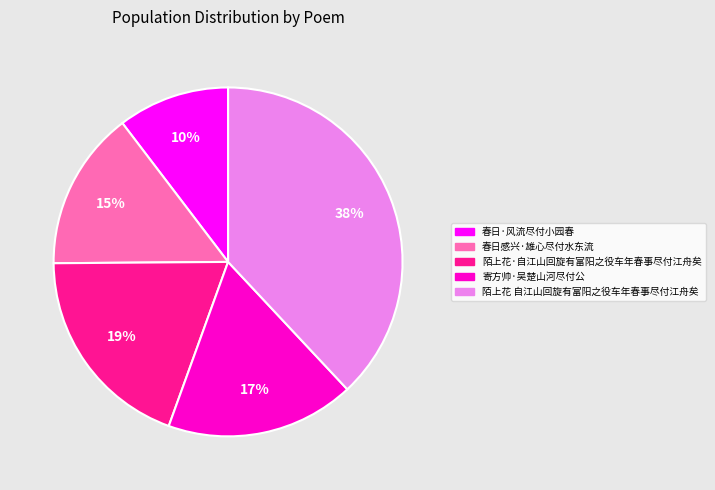

To the nearest percent, what is the difference between the largest and smallest slice percentages?

28%